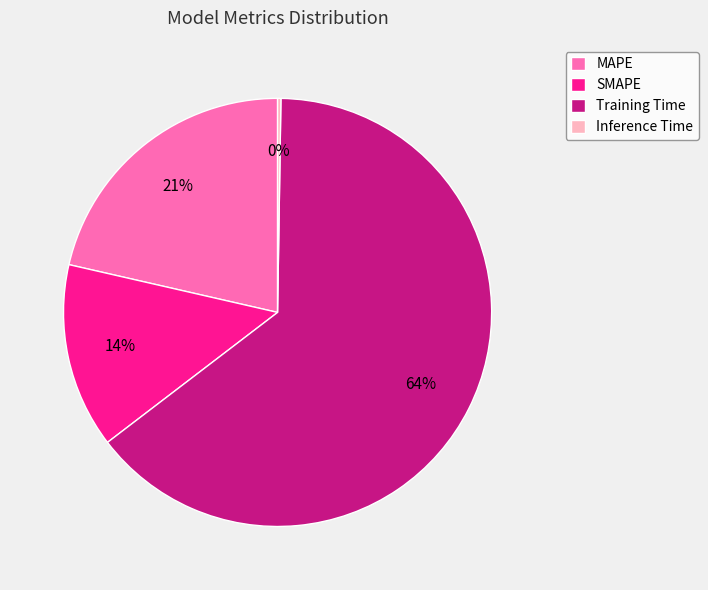

True or false: SMAPE accounts for 26% of the total.

False